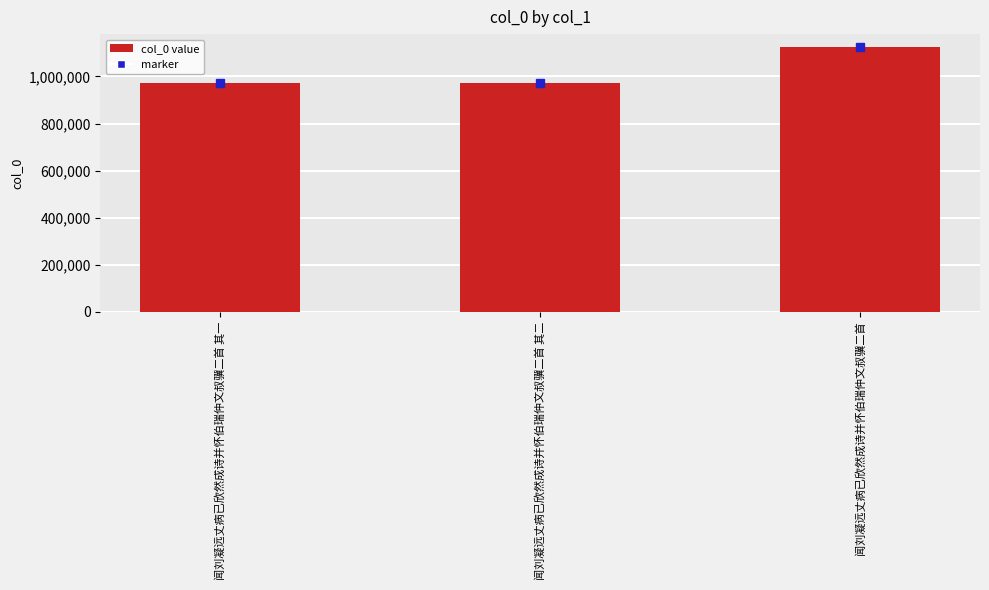

What is the label of the 2nd bar from the left?

闻刘凝远丈病已欣然成诗并怀伯瑞仲文叔骥二首 其二